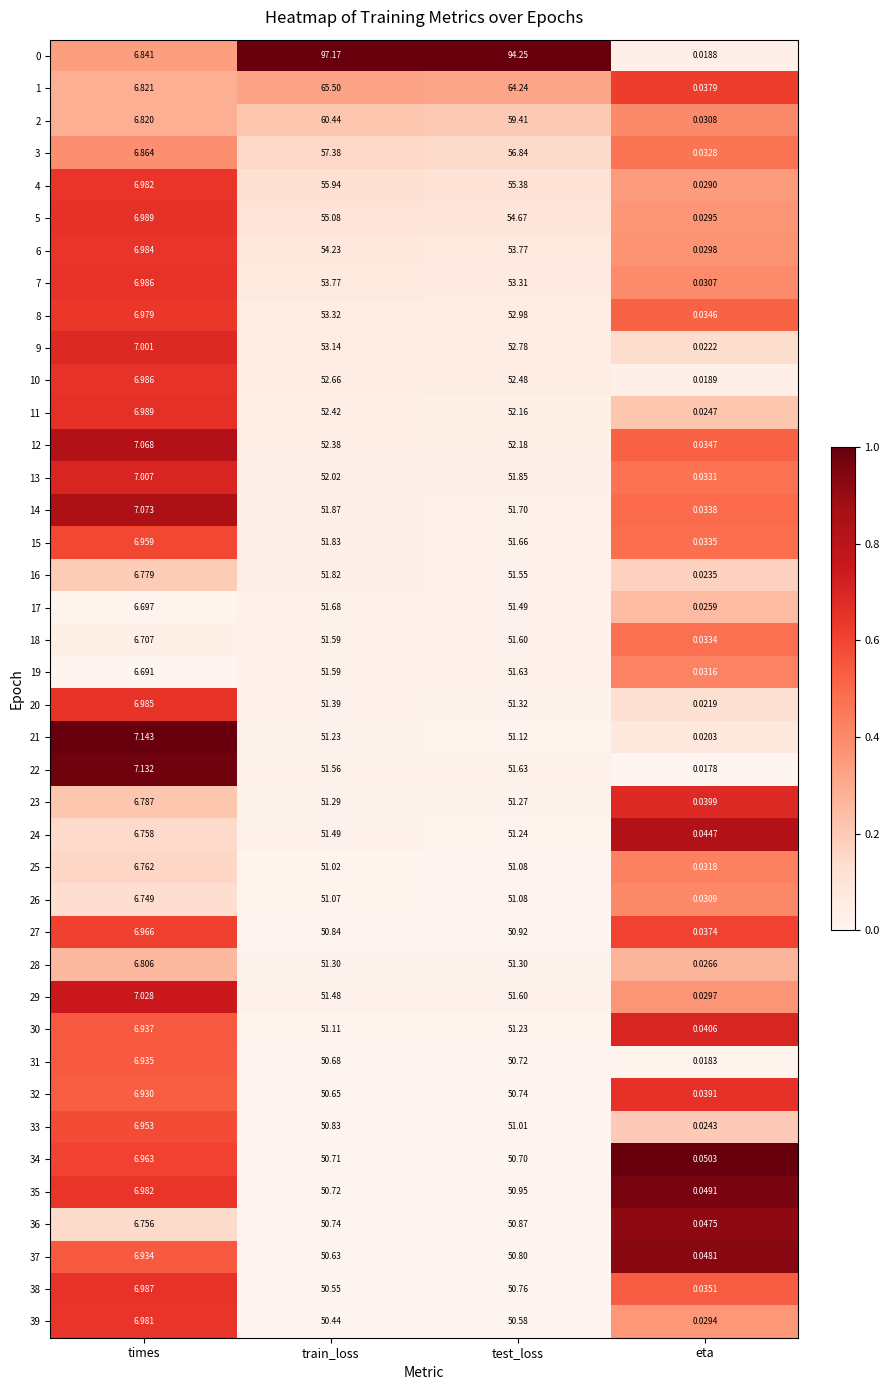

Is the value of 29 at train_loss greater than the value of 35 at times?

Yes